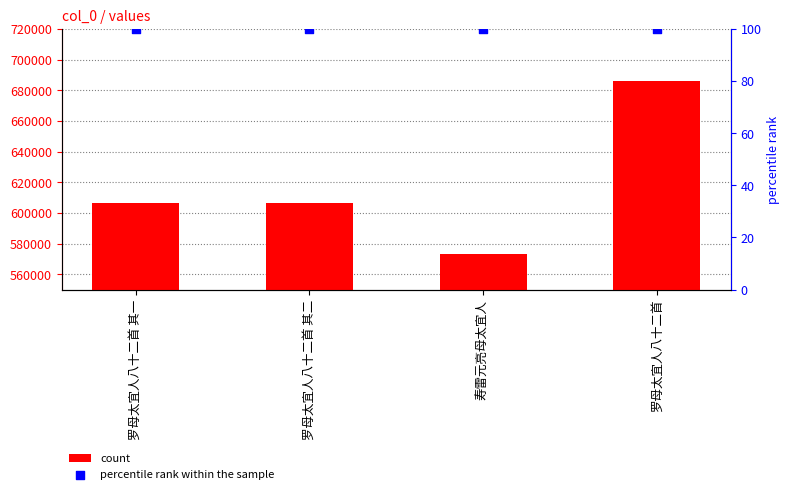

Which series reaches the maximum Y coordinate?

count